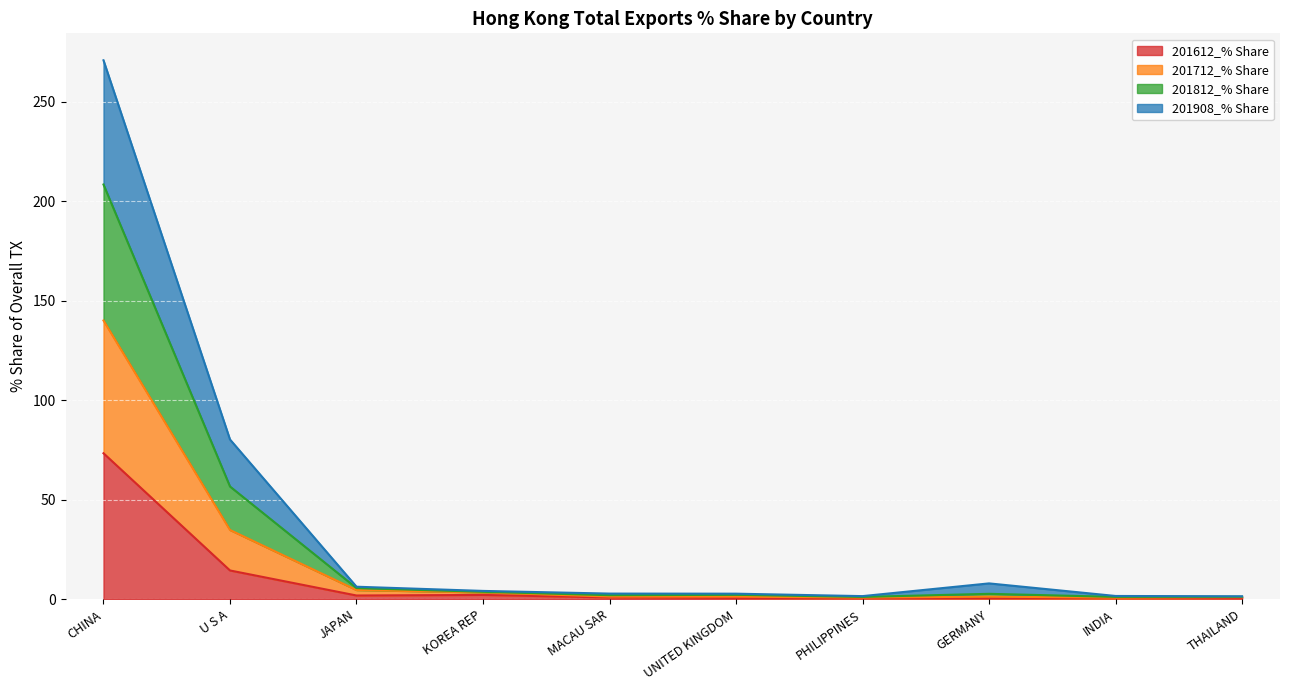

Which series has the largest total across all categories?

201712_% Share